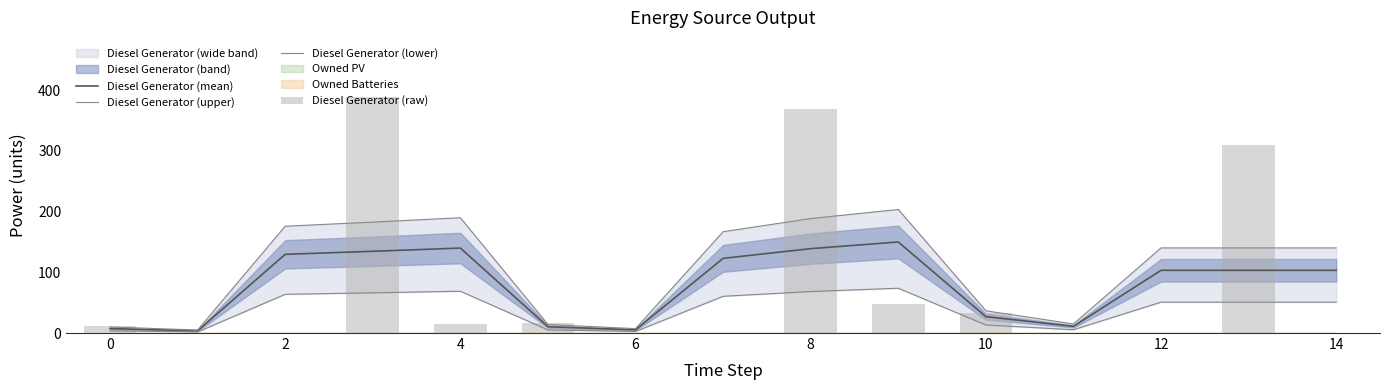

What is the sum of all Diesel Generator (lower) values?

586.0